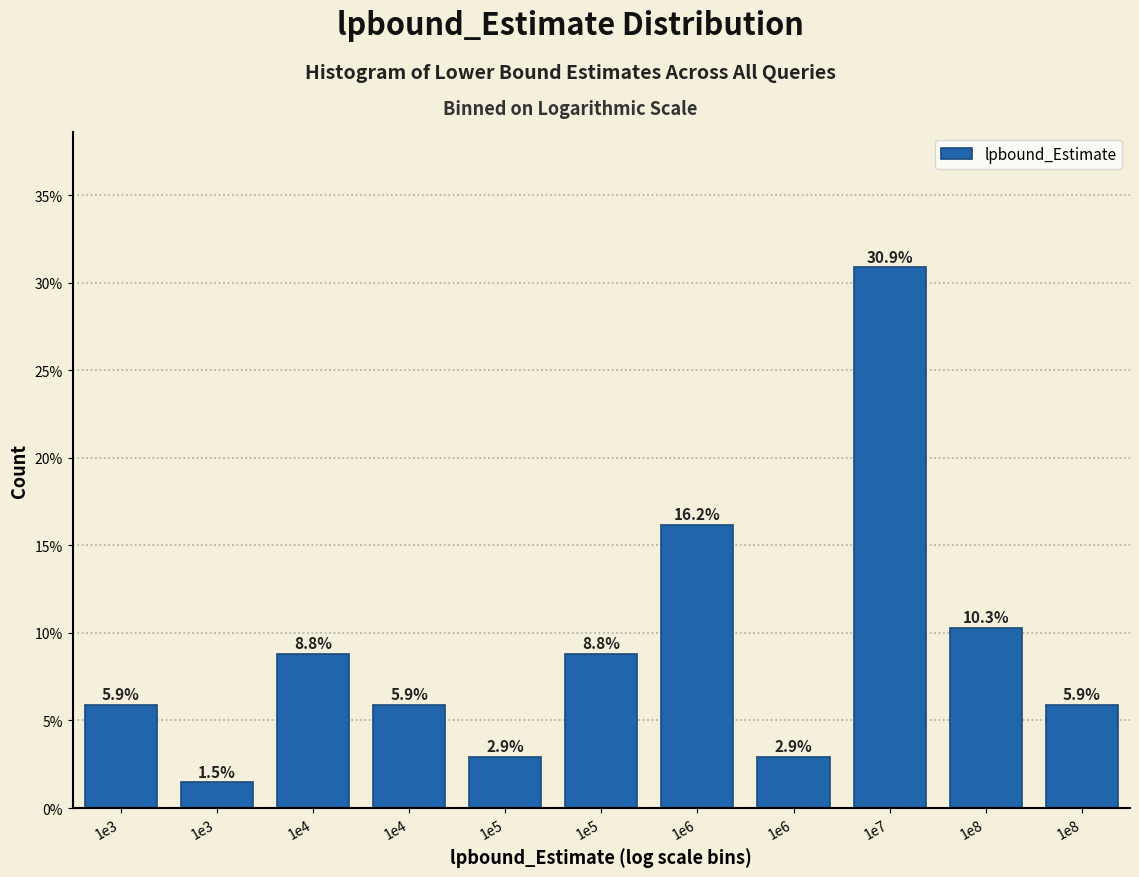

How many bars are there in total?

11